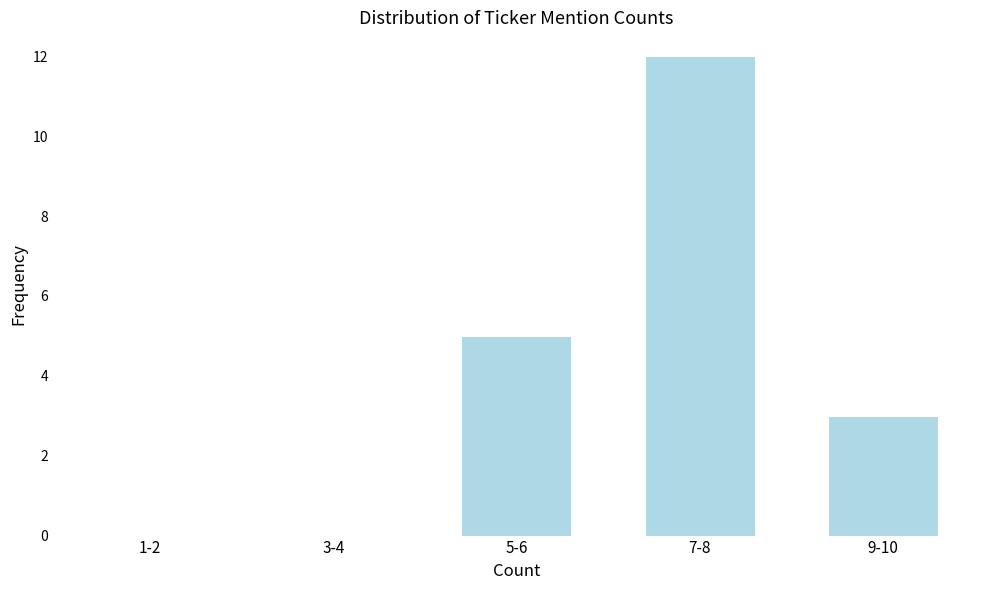

Reading left to right, extract all data points from this chart.

1-2=0	3-4=0	5-6=5	7-8=12	9-10=3